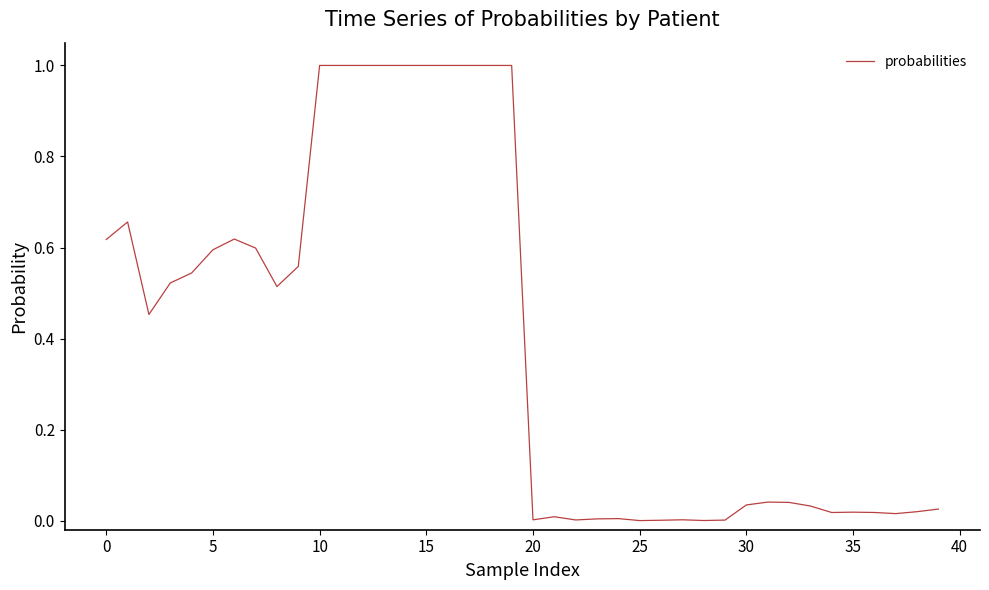

What is the difference between the maximum and minimum values?

1.0